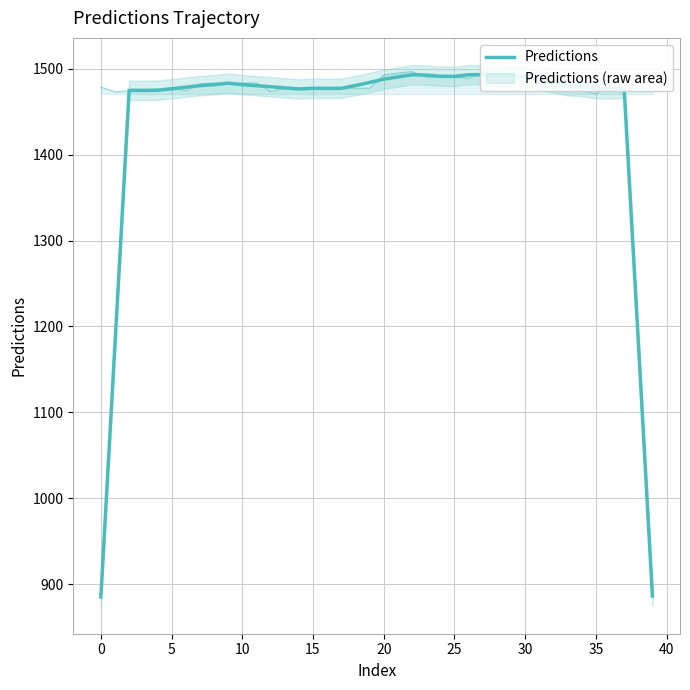

What is the difference between the maximum and second lowest values?

606.9